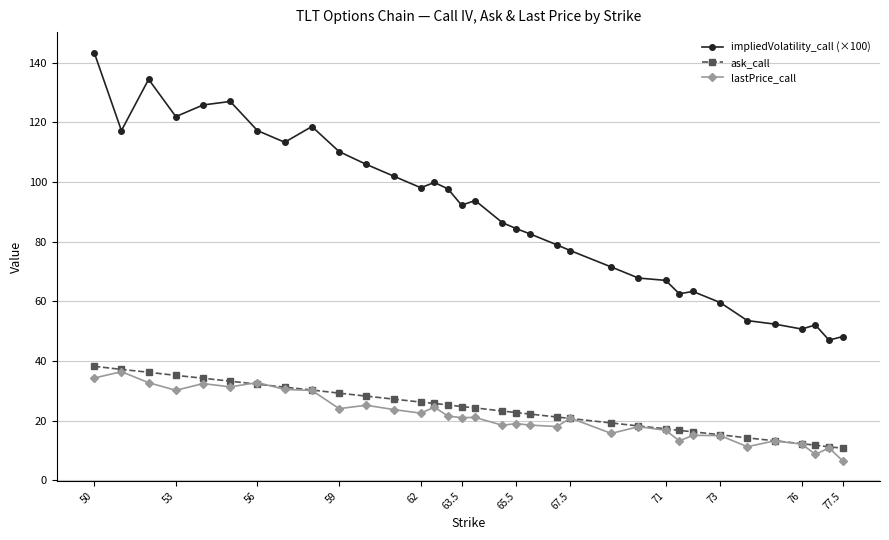

True or false: impliedVolatility_call (×100) and ask_call intersect in this chart.

False